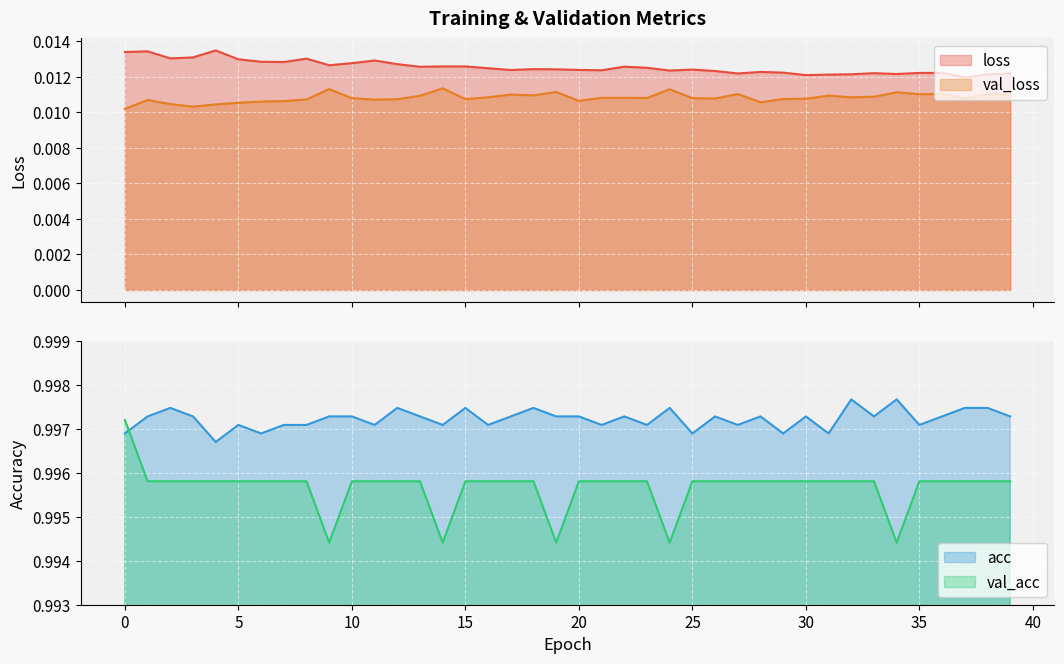

The val_acc series shows 0.2 at 37. True or false?

False